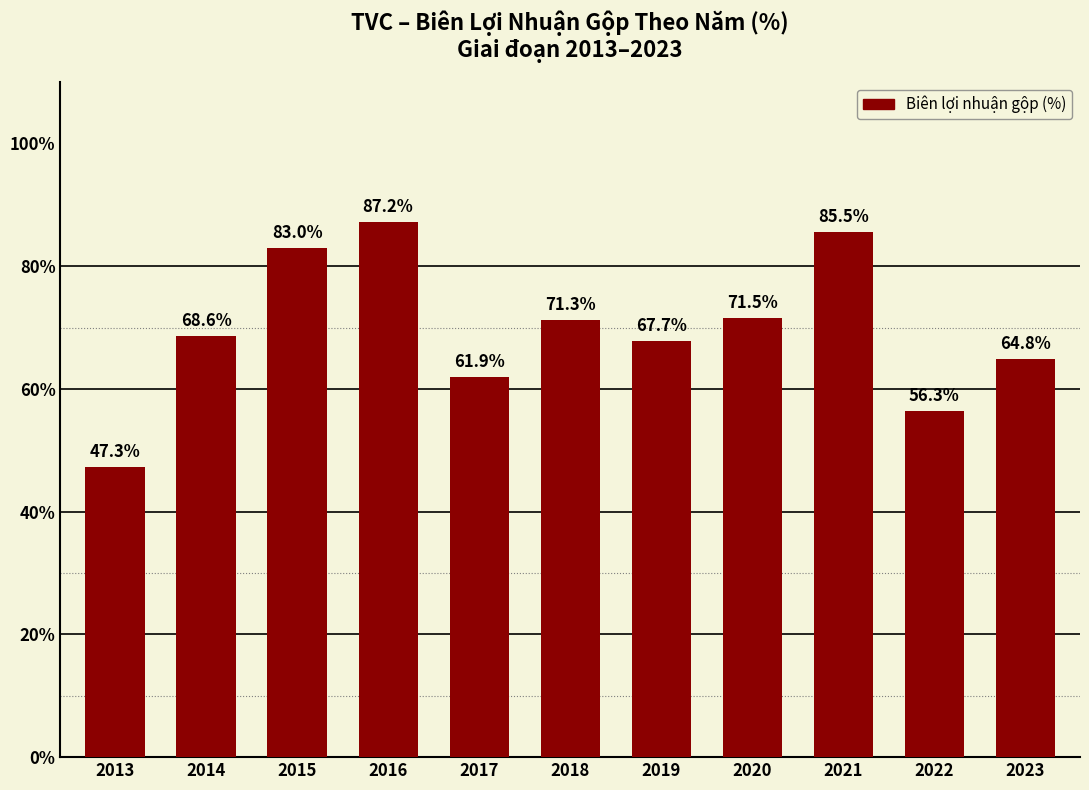

What is the change in value from 2016 to 2019?

-19.5